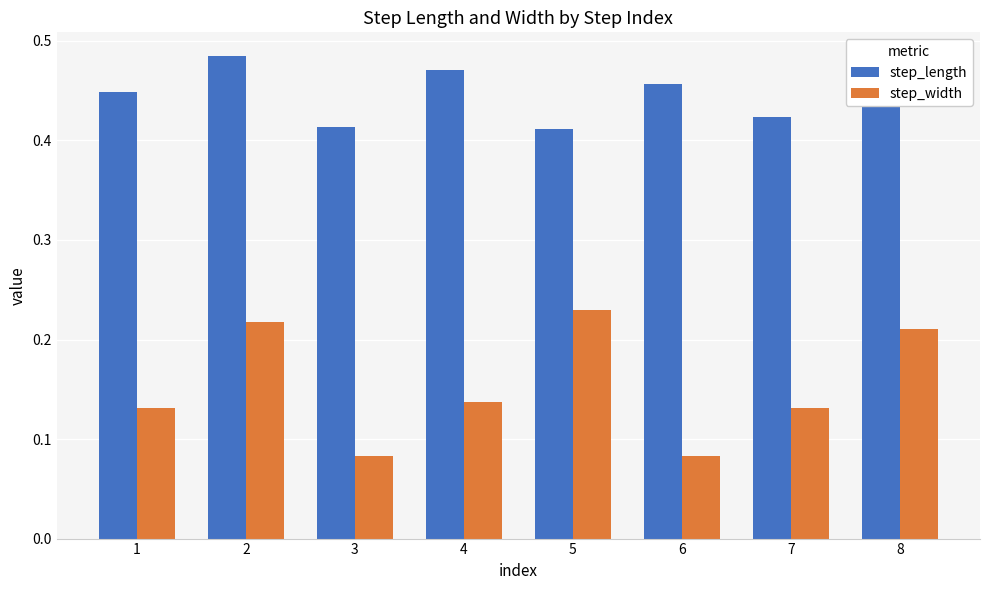

Rank the series by their average value, from highest to lowest.

step_length, step_width